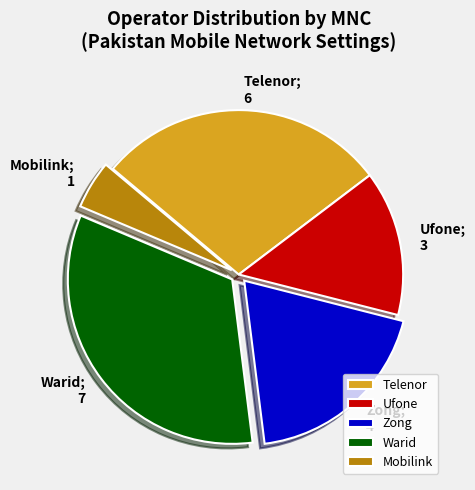

Is Zong the majority of the pie?

No